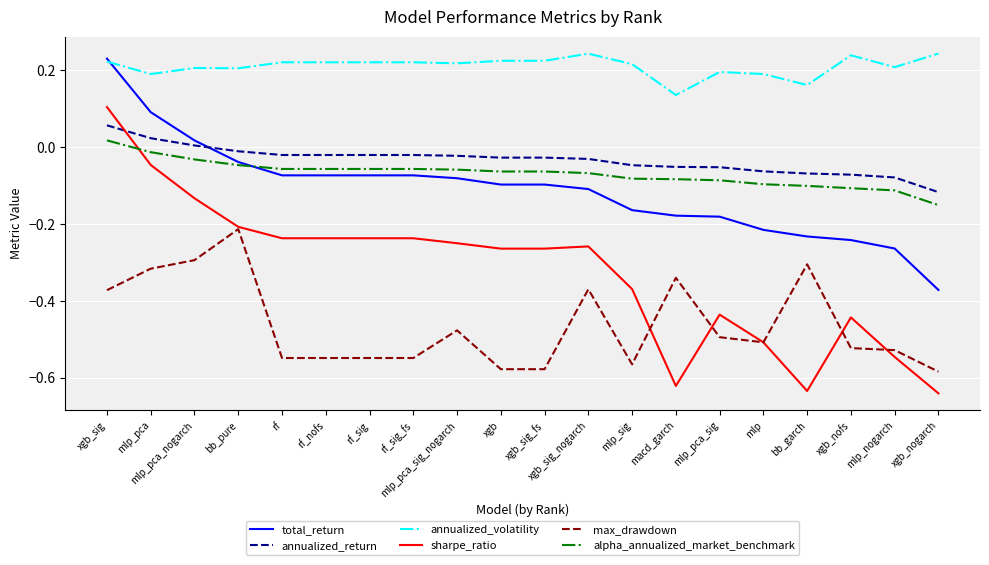

What is the total value across all series at rf_nofs?

-0.7